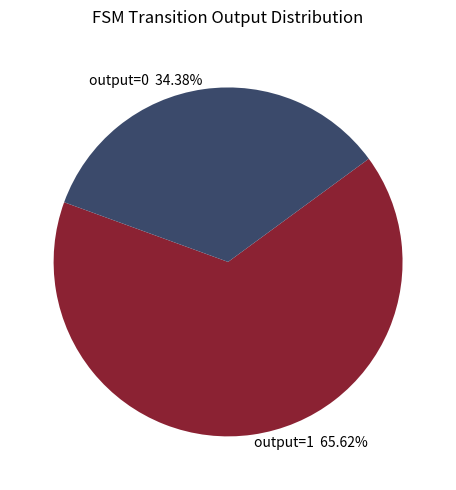

Rank the categories by value from lowest to highest.

output=0 34.38%, output=1 65.62%